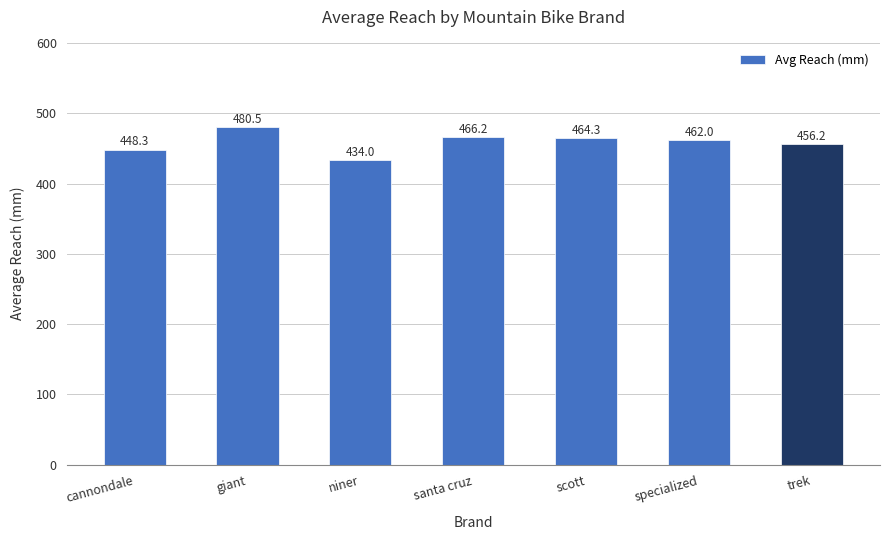

What is the smallest value displayed?

434.0